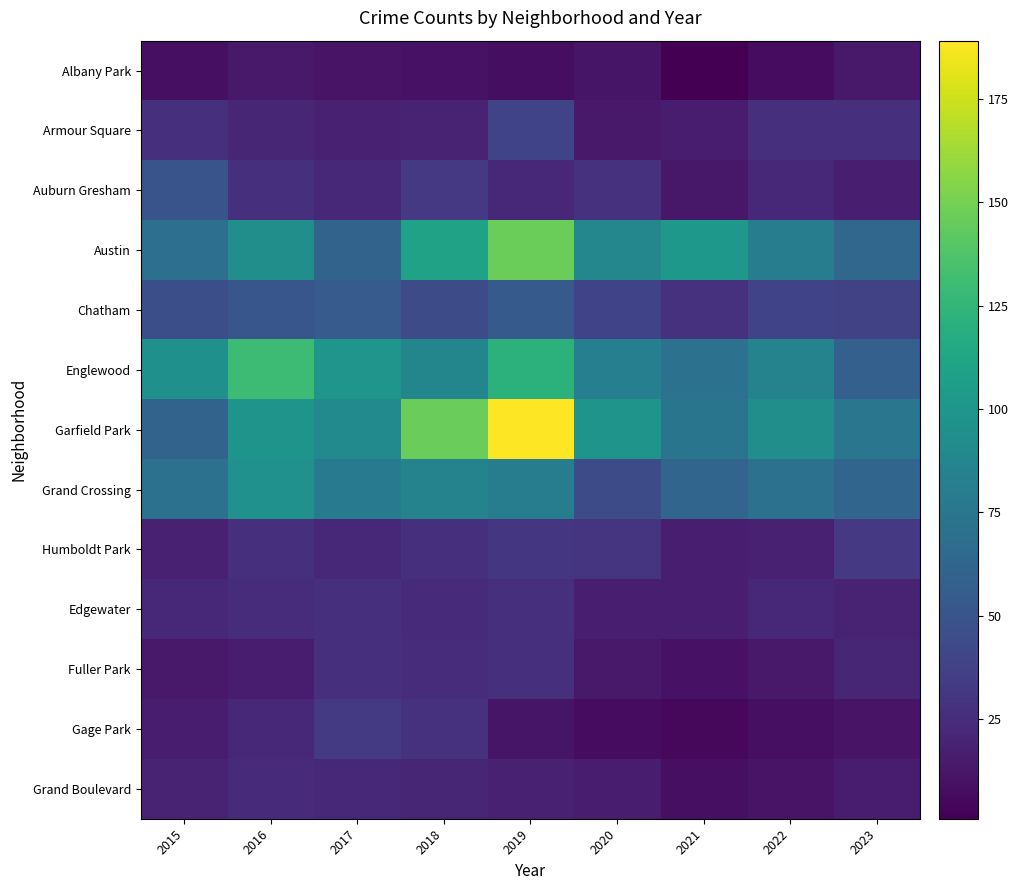

Which has a higher value, 2015 or 2018?

2018